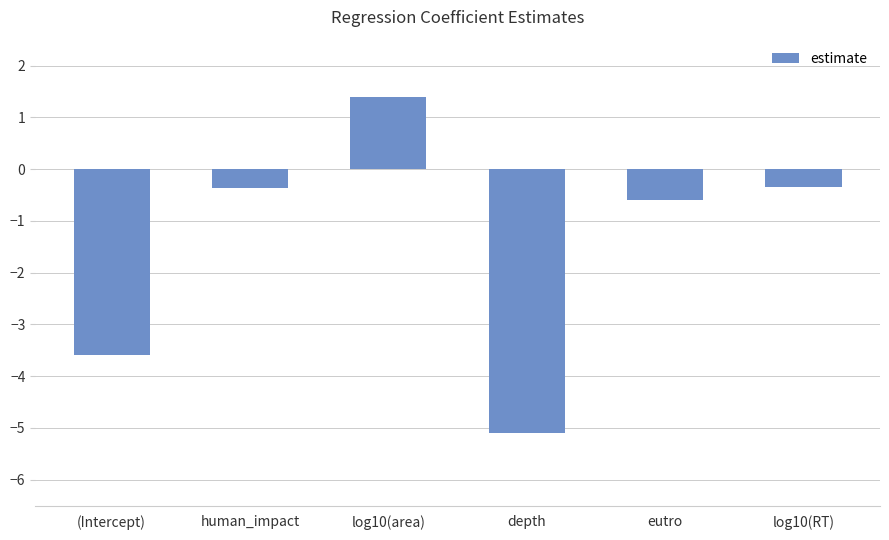

What is the label of the 1st bar from the left?

(Intercept)